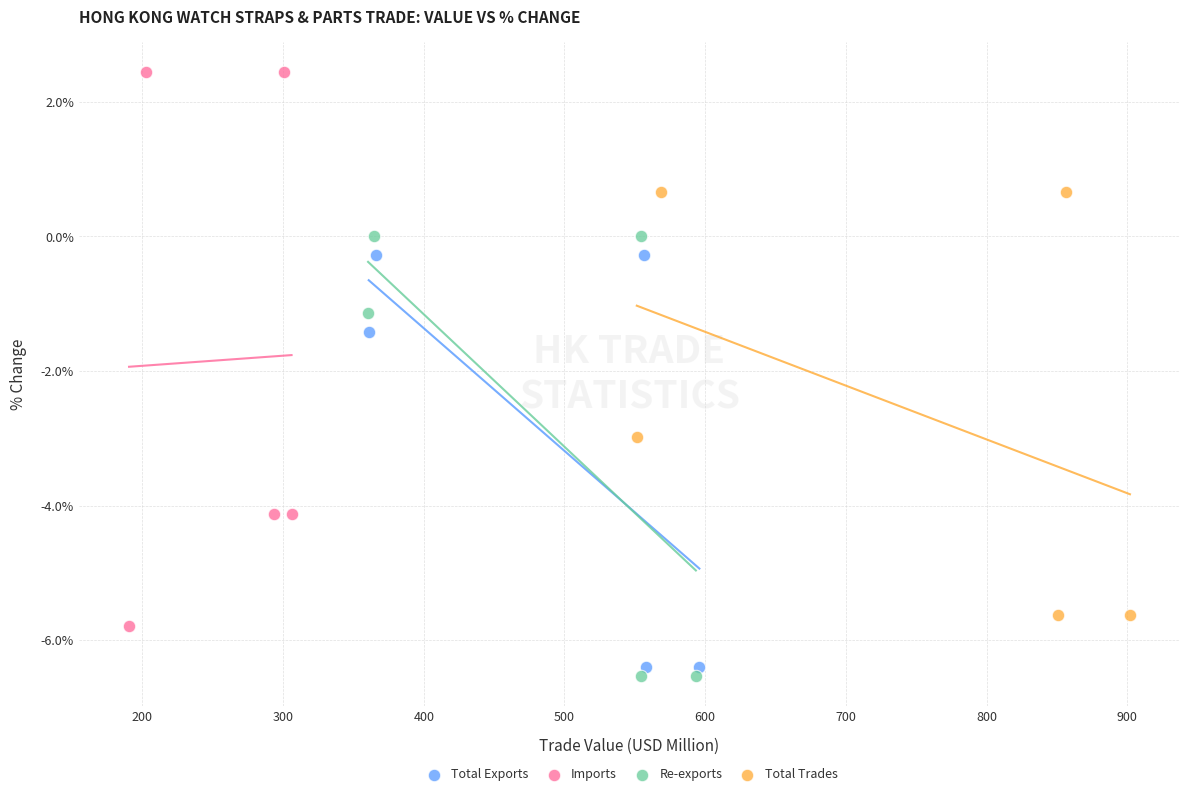

Which series reaches the maximum Y coordinate?

Imports